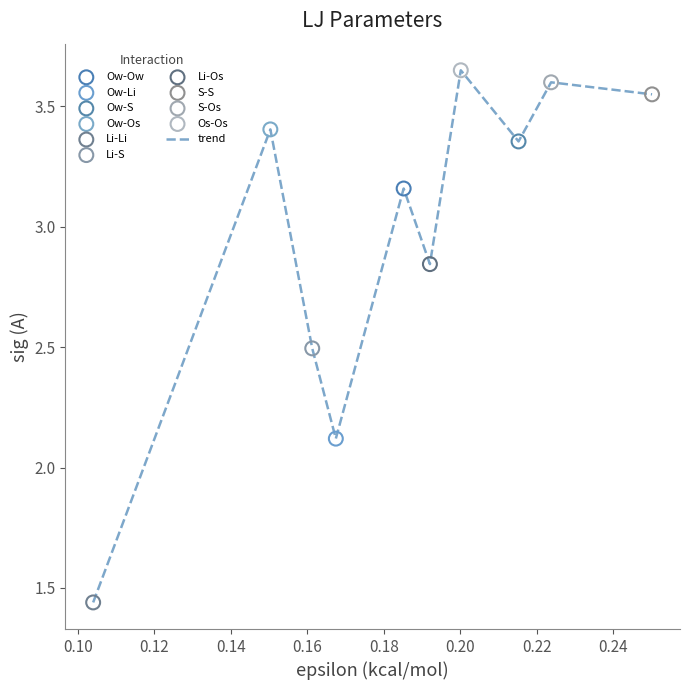

What is the difference between the maximum and minimum values?

2.2